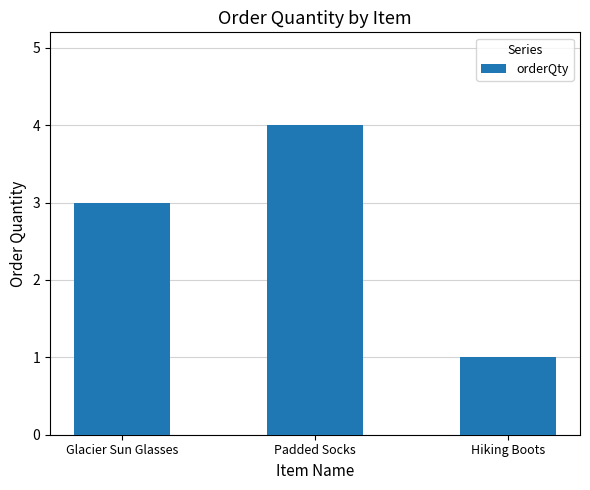

What is the ratio of the value at Padded Socks to the value at Glacier Sun Glasses?

1.3